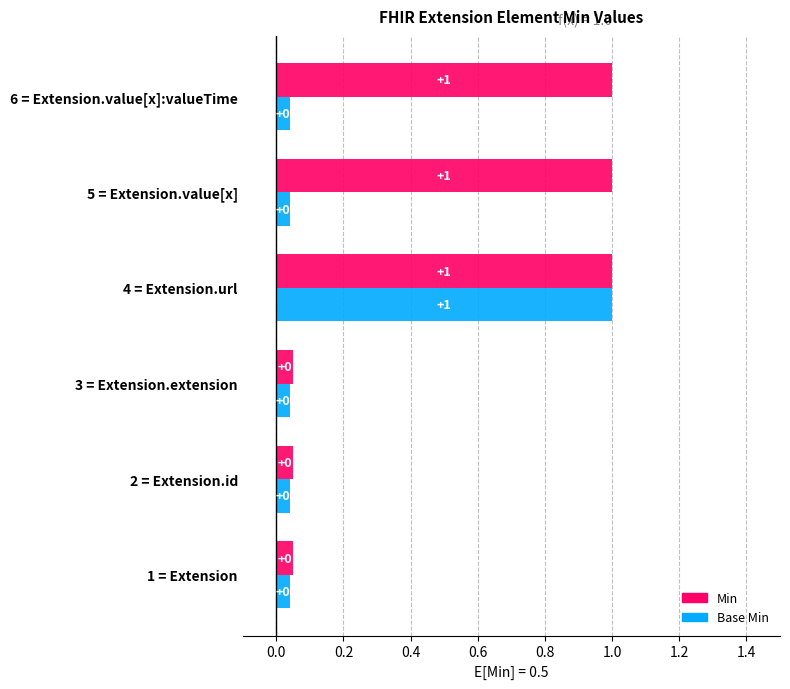

Reading left to right, extract all data points from this chart.

Min: Extension=0	Extension.id=0	Extension.extension=0	Extension.url=1	Extension.value[x]=1	Extension.value[x]:valueTime=1
Base Min: Extension=0	Extension.id=0	Extension.extension=0	Extension.url=1	Extension.value[x]=0	Extension.value[x]:valueTime=0